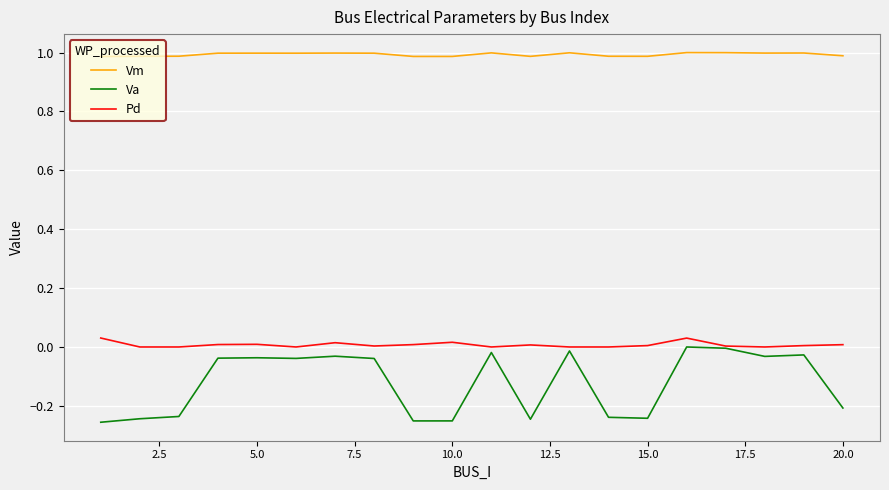

Which series has the largest total across all categories?

Vm